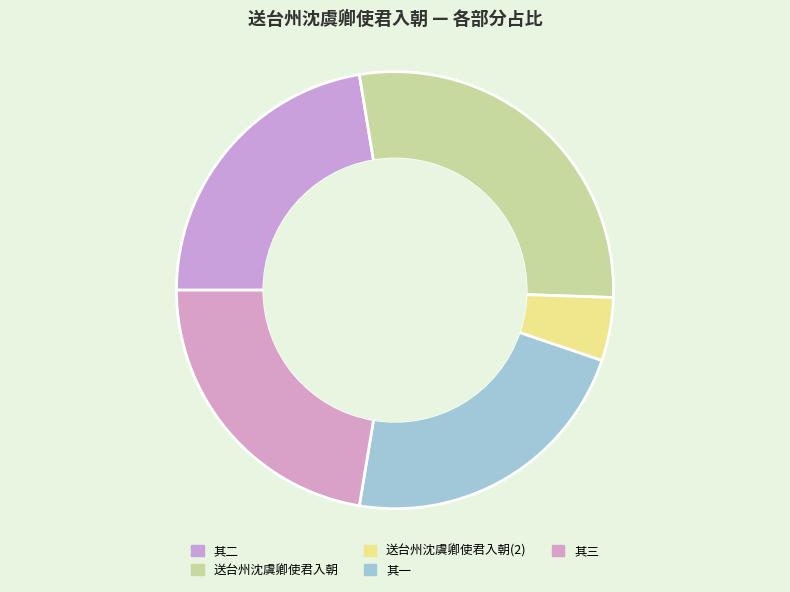

Rank the categories by value from highest to lowest.

送台州沈虞卿使君入朝, 送台州沈虞卿使君入朝 其二, 送台州沈虞卿使君入朝 其三, 送台州沈虞卿使君入朝 其一, 送台州沈虞卿使君入朝